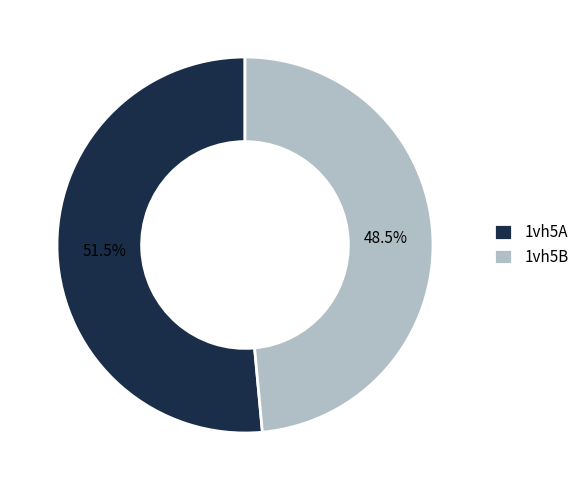

Combined, do 1vh5A and 1vh5B account for over 50%?

Yes